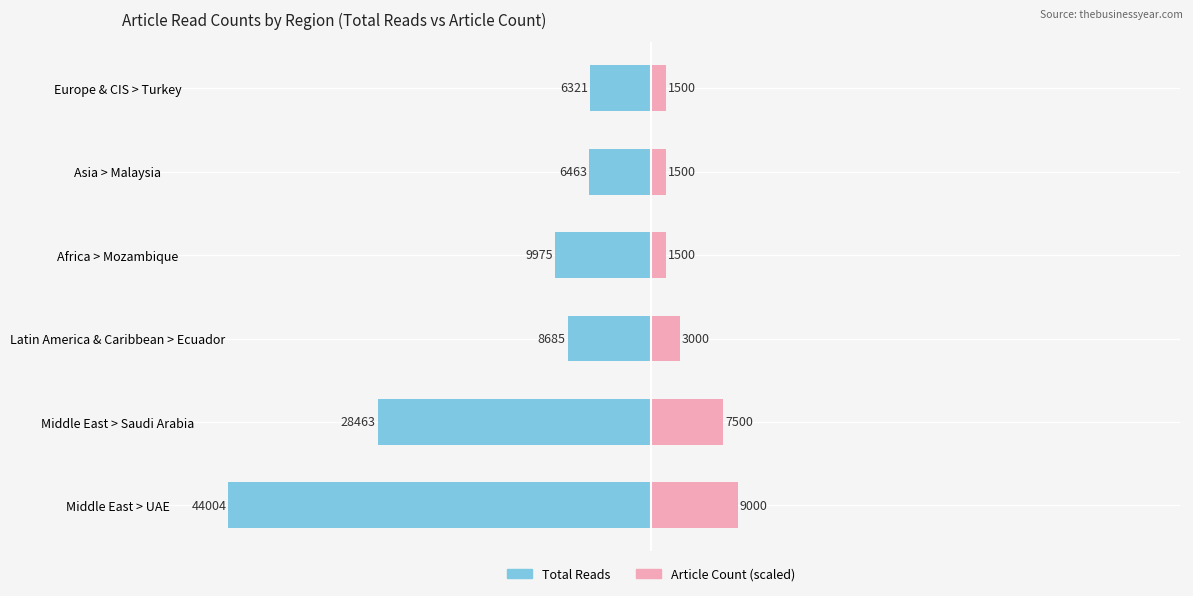

What is the approximate value of Article Count (scaled) at 1?

7500